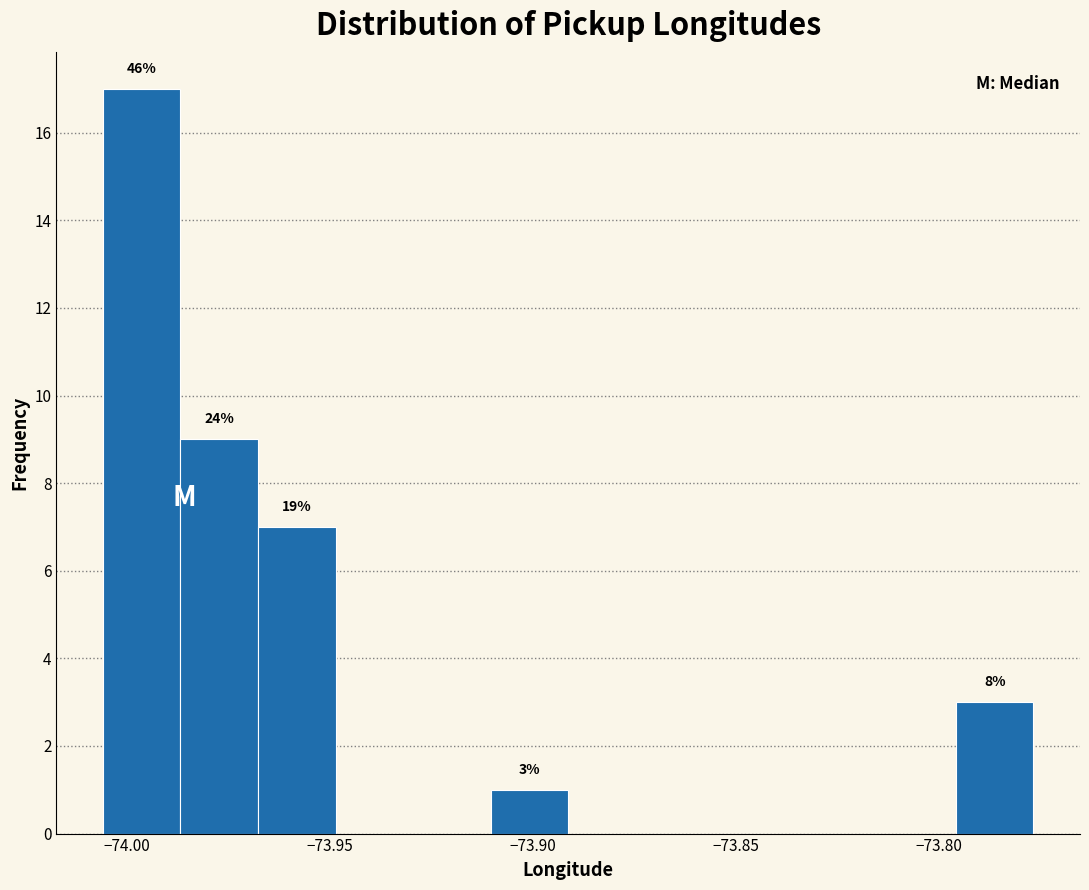

Read against the x-axis, roughly where is the centre of the tallest bar?

-73.995